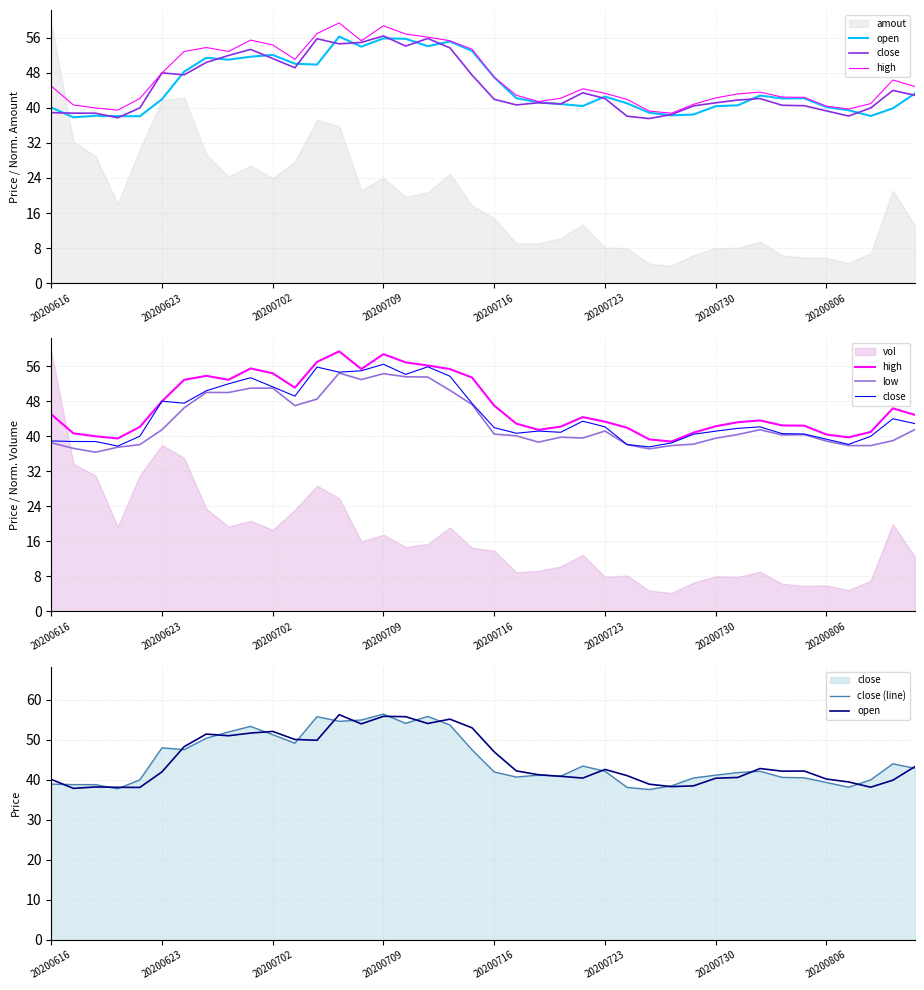

Between 25 and 27, which series saw the biggest shift?

close